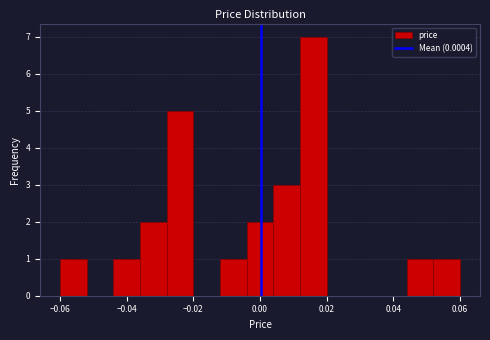

Reading left to right, transcribe this chart: for each bar, give the range it covers on the x-axis and its height. The values are not printed on the chart, so give them approximately, as read against the axis.

-0.060 to -0.052: 1
-0.052 to -0.044: 0
-0.044 to -0.036: 1
-0.036 to -0.028: 2
-0.028 to -0.020: 5
-0.020 to -0.012: 0
-0.012 to -0.004: 1
-0.004 to 0.004: 2
0.004 to 0.012: 3
0.012 to 0.020: 7
0.020 to 0.028: 0
0.028 to 0.036: 0
0.036 to 0.044: 0
0.044 to 0.052: 1
0.052 to 0.060: 1